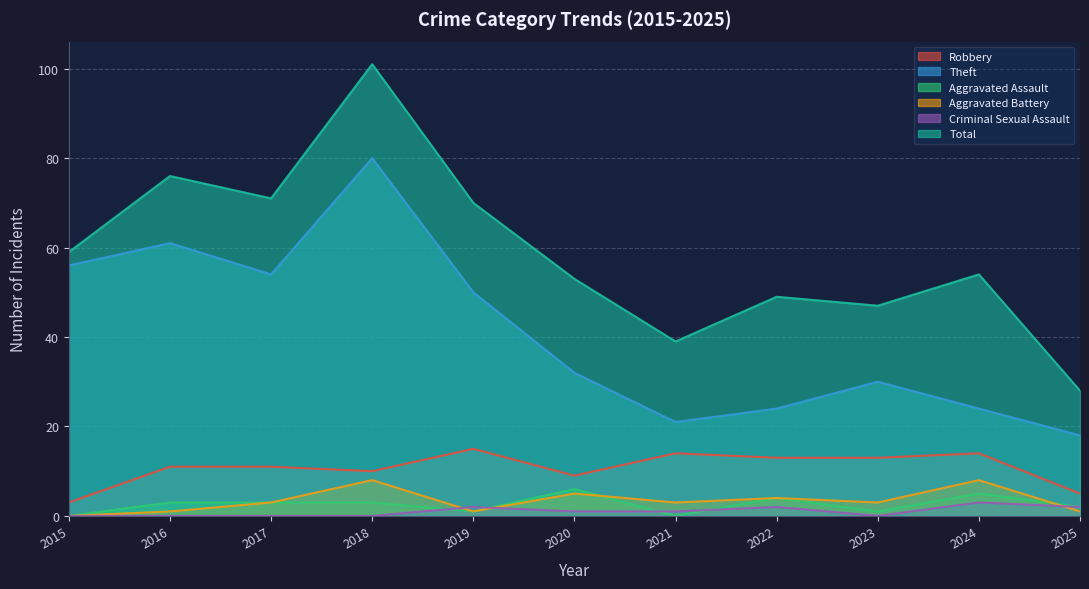

Where is the first local minimum for Theft?

2017